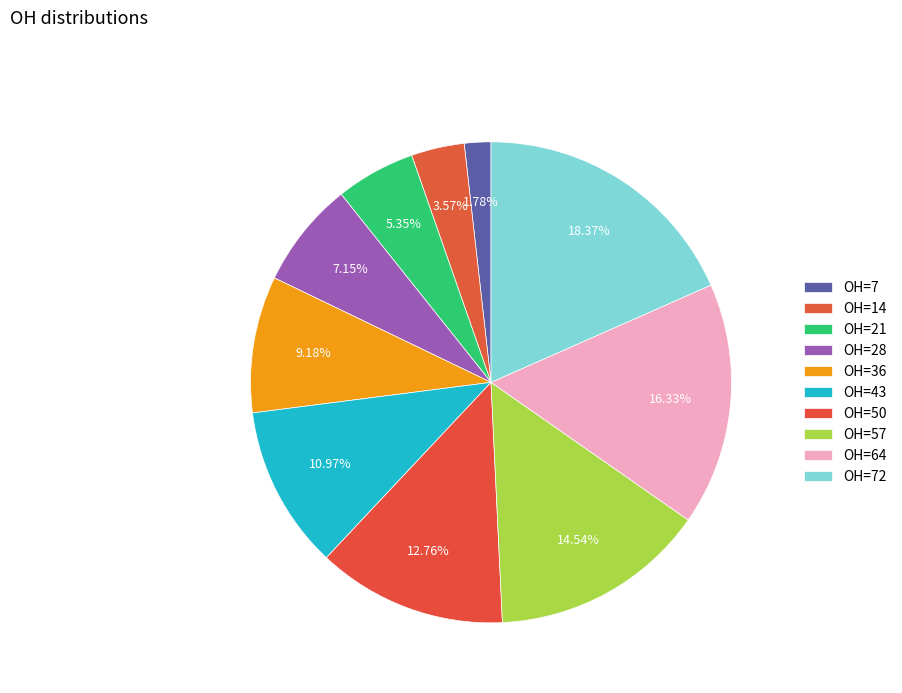

How many slices are in this pie chart?

10